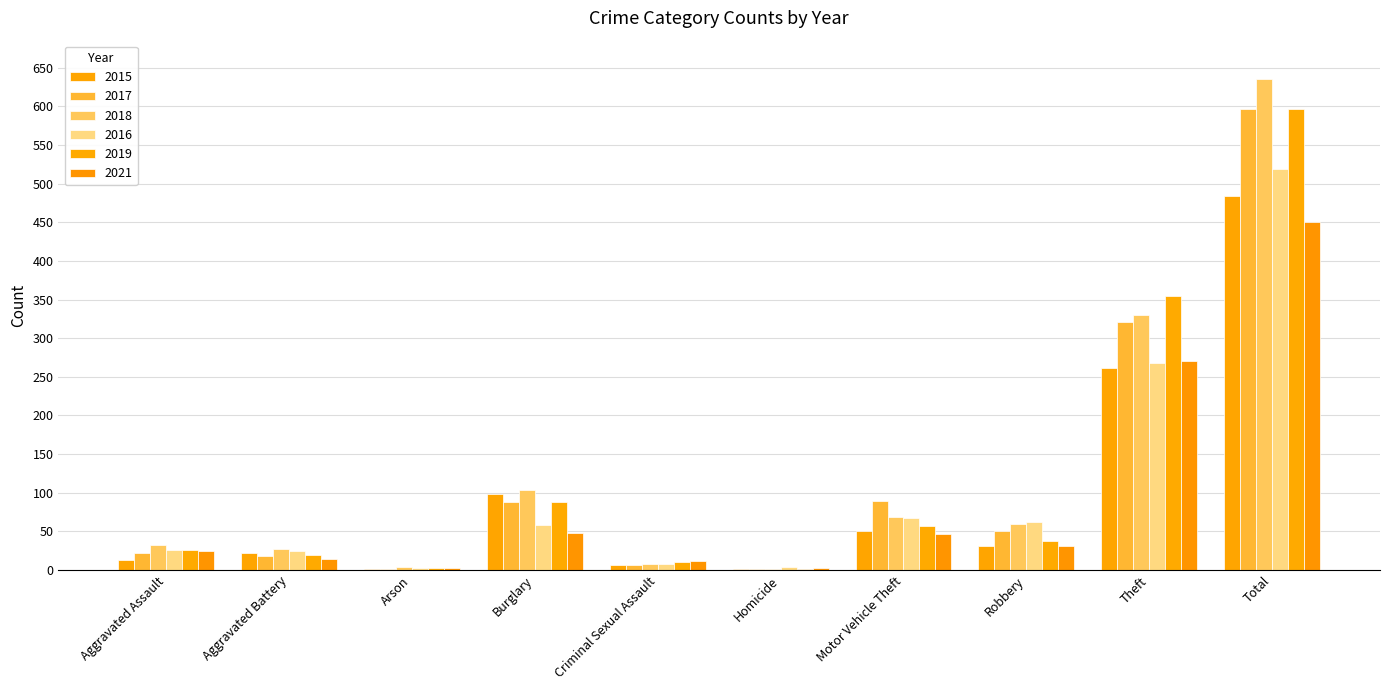

Between Aggravated Assault and Homicide, which series saw the biggest shift?

2018